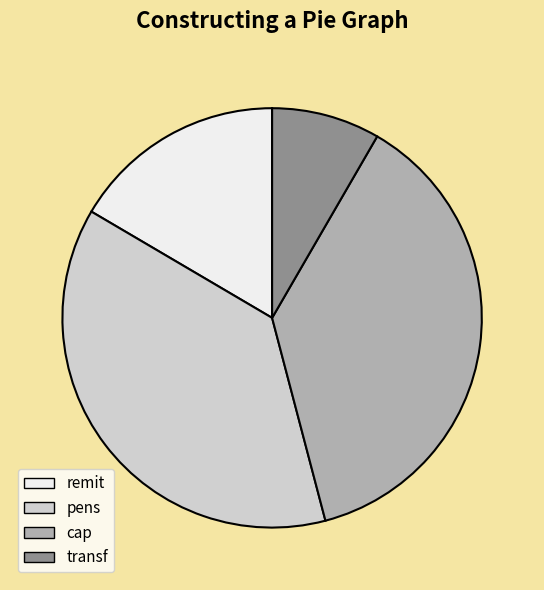

Count the number of slices in the pie.

4